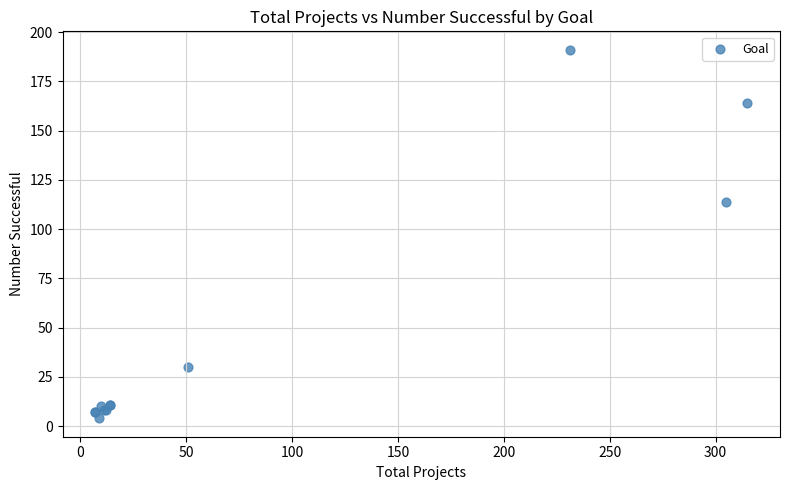

What Y value in the scatter plot is closest to 97?

114